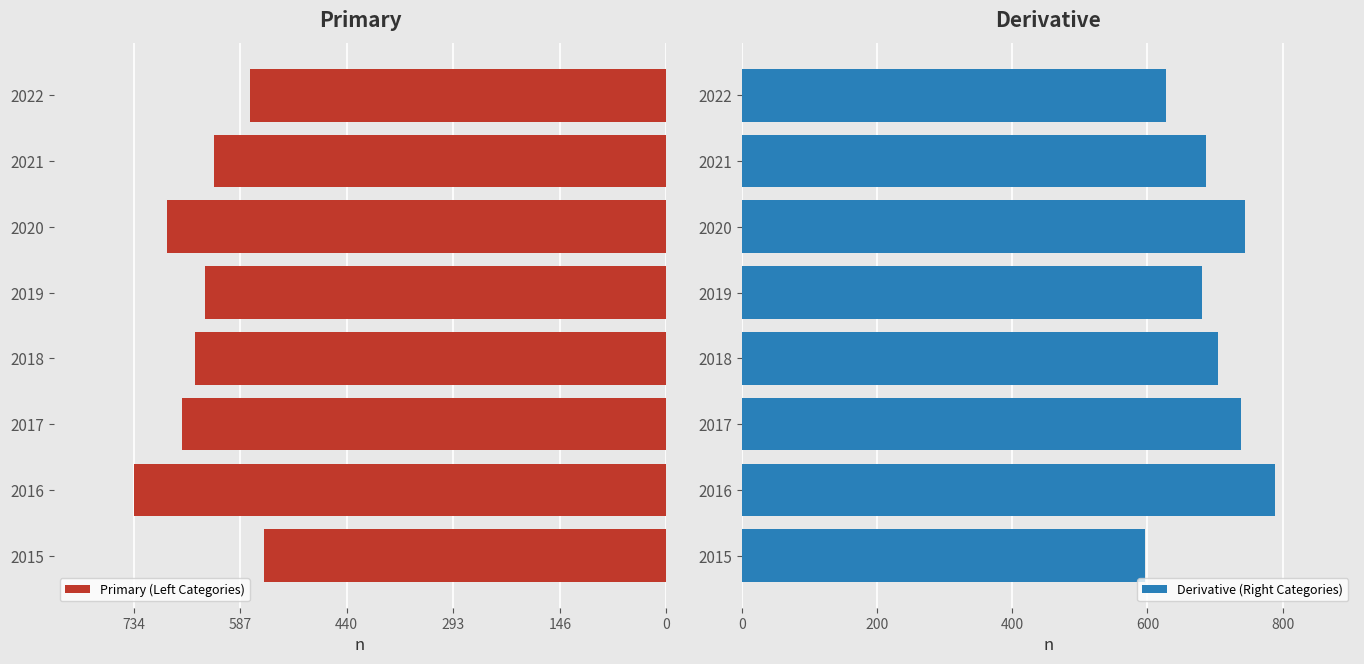

At which label does Derivative (Right Categories) reach its peak?

2016